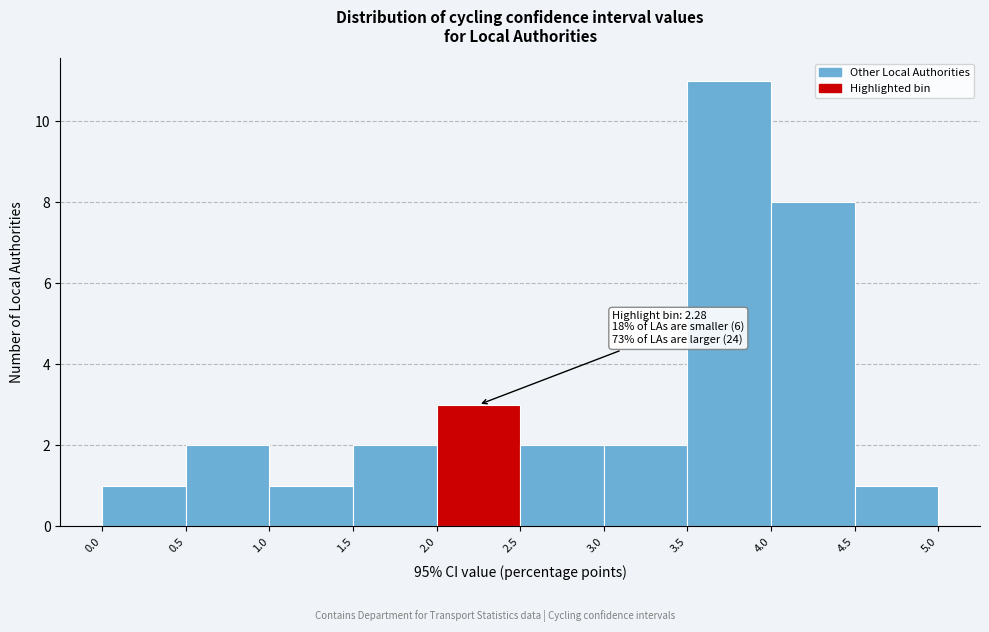

Which range on the x-axis has the tallest bar?

3.5 to 4.0